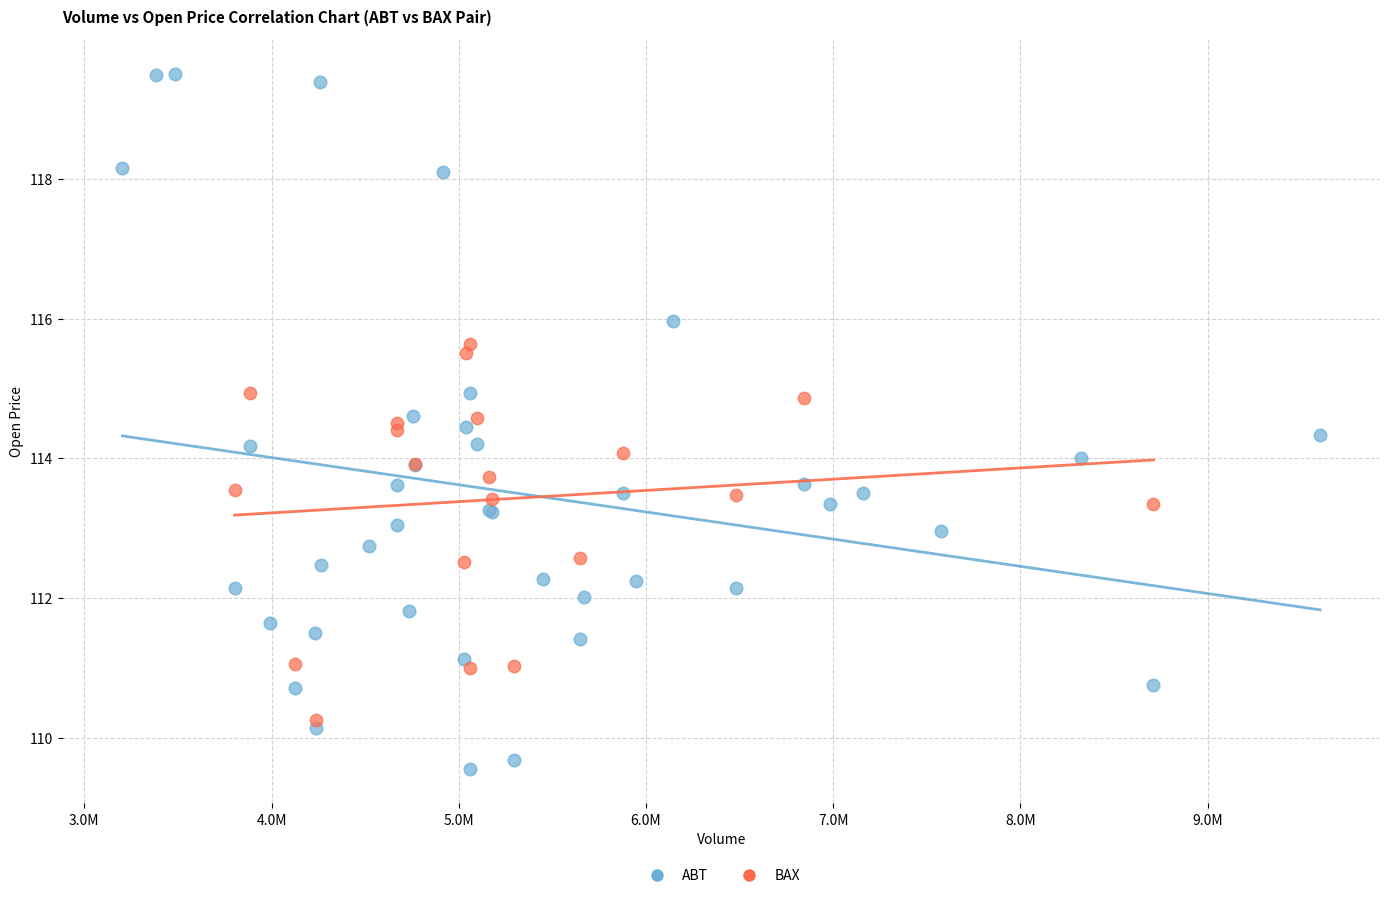

Which series has the largest Y range (max minus min)?

ABT